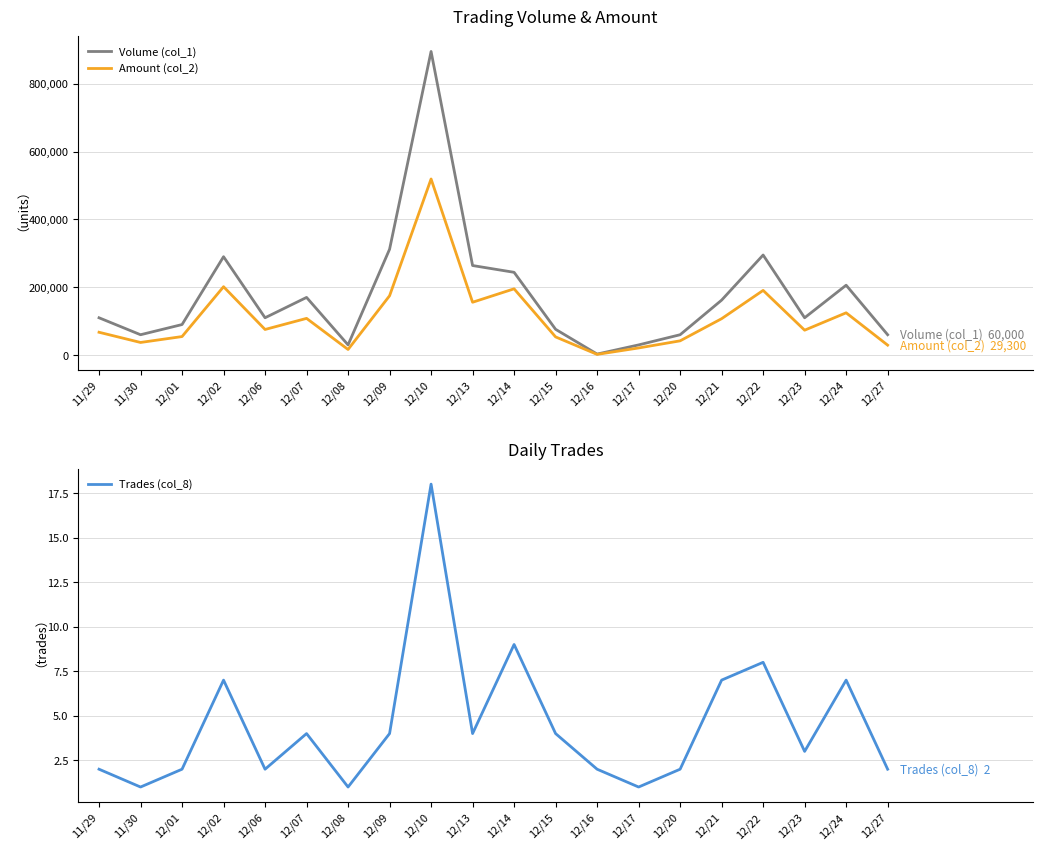

At which category does Volume (col_1) reach its first local valley?

11/30